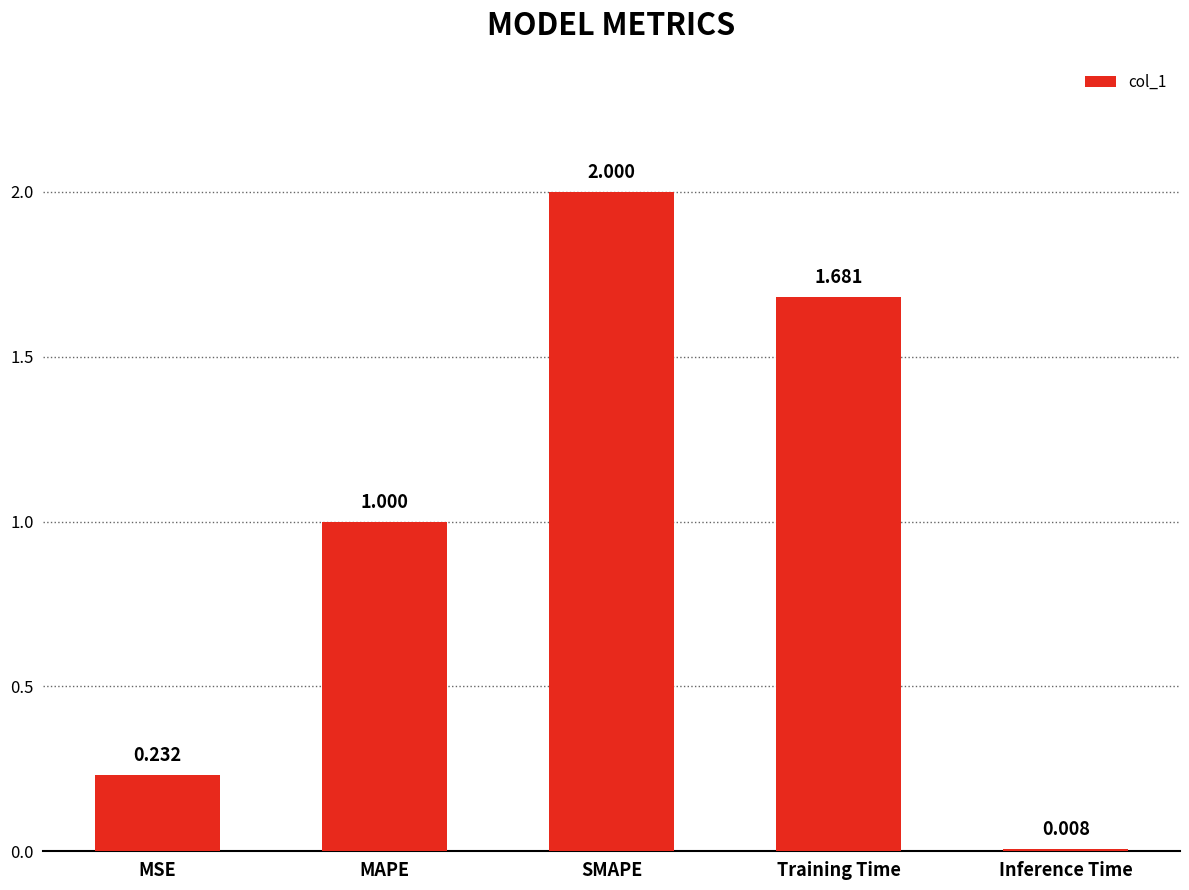

At which label is the value closest to 1?

MAPE